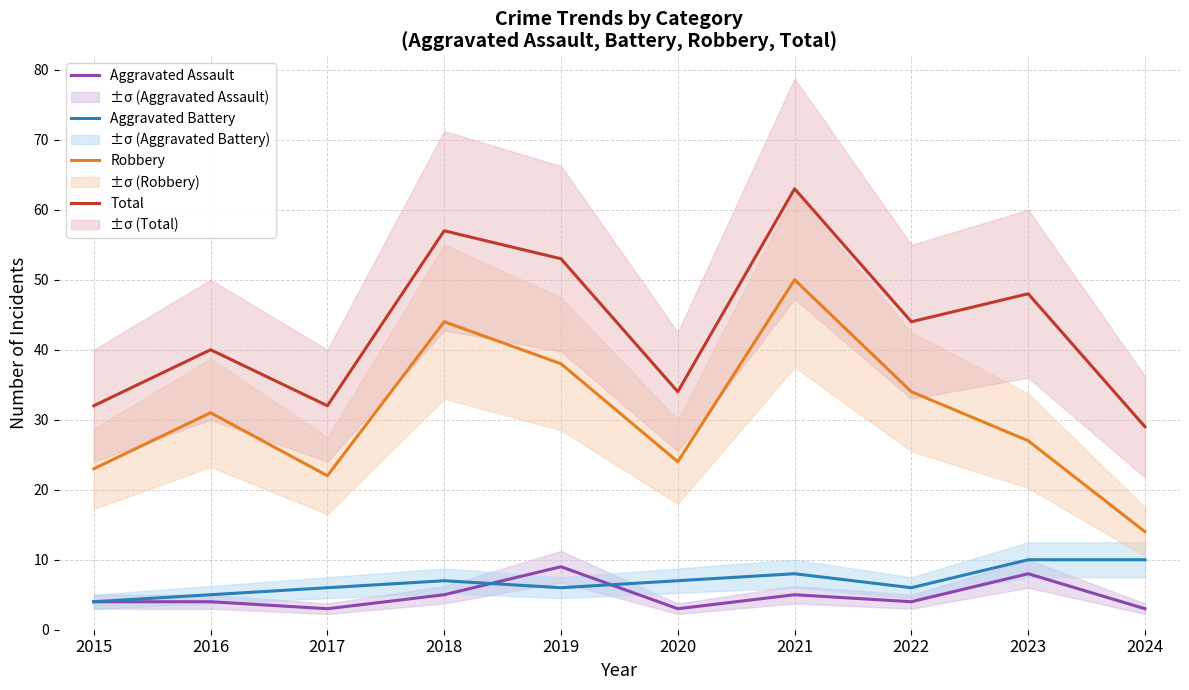

List the series in order of their peak value, lowest first.

Aggravated Assault, Aggravated Battery, Robbery, Total